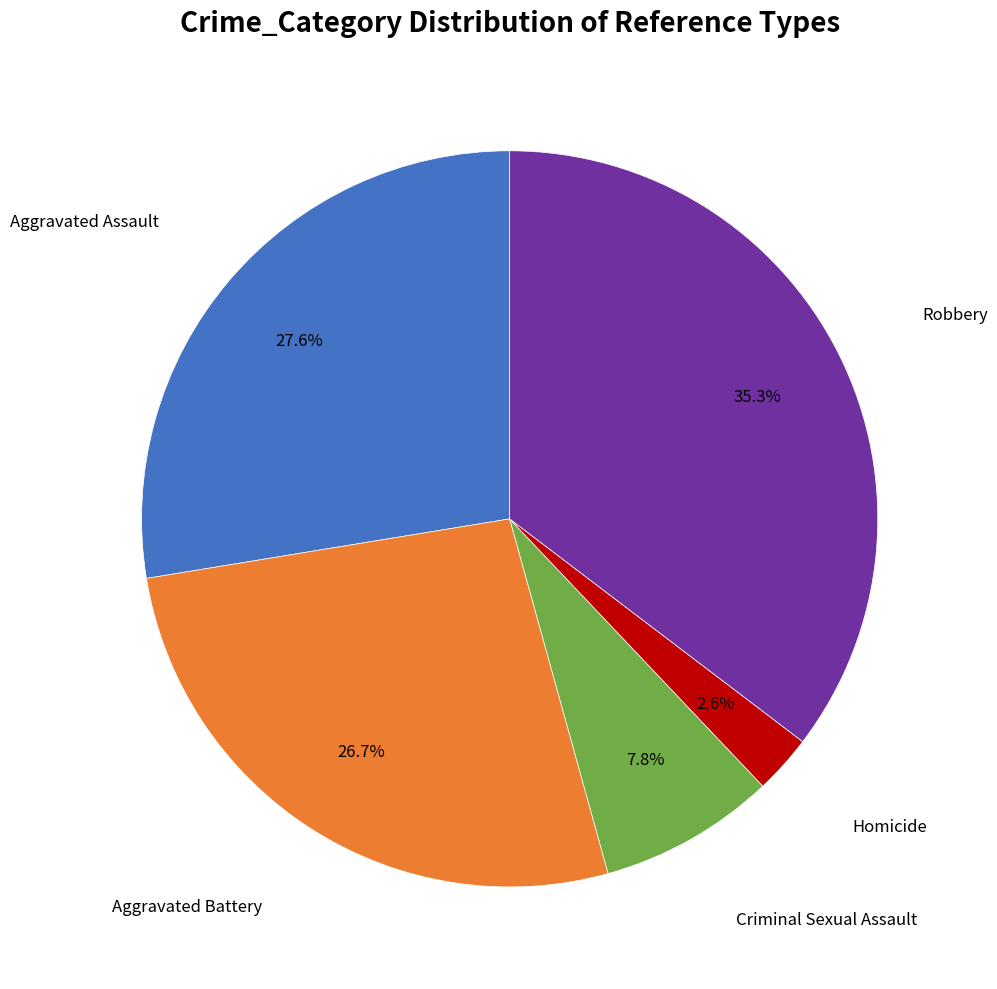

To the nearest percent, what is the difference between the largest and smallest slice percentages?

33%